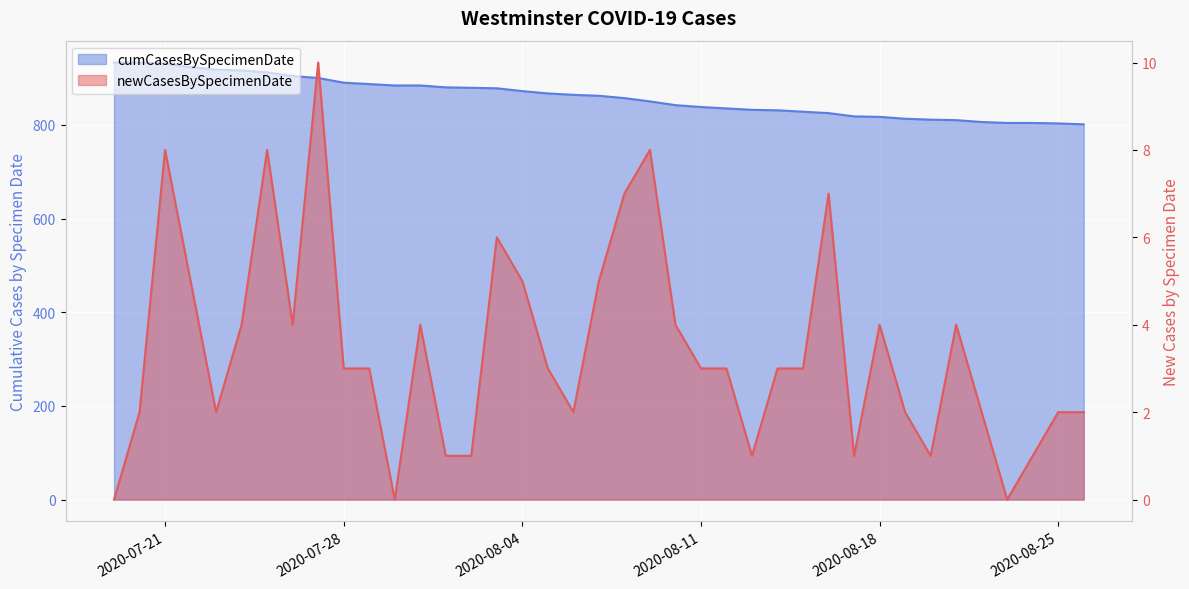

What is the spread (max minus min) of values at 2020-08-08?

850